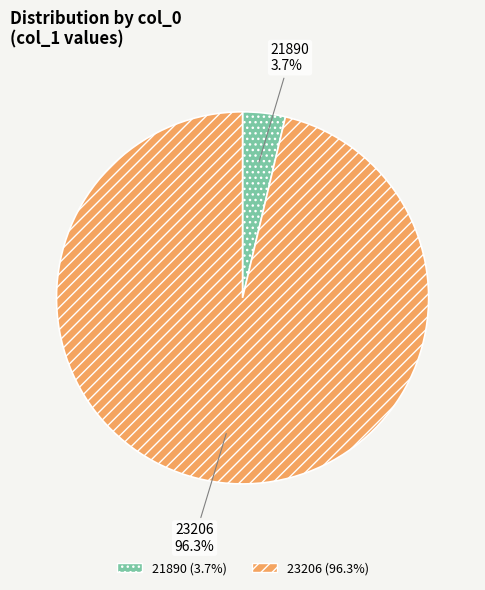

True or false: 21890 accounts for 4% of the total.

True